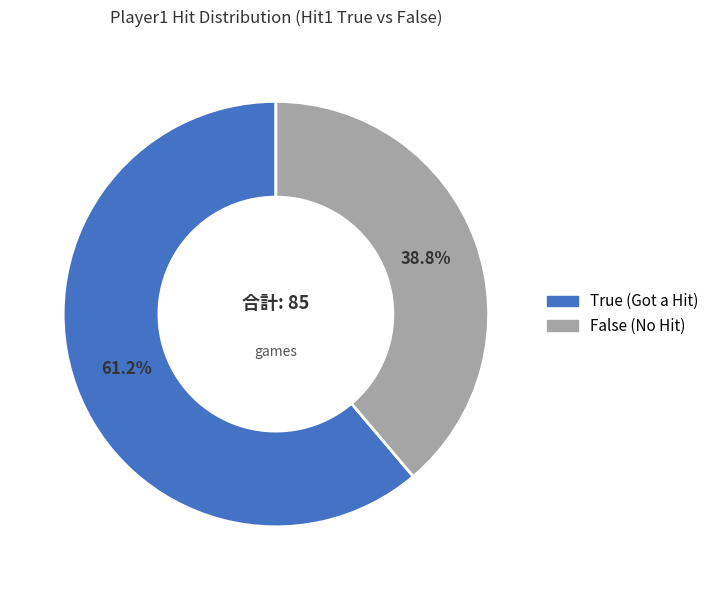

How much of the chart is everything except True?

38.8%